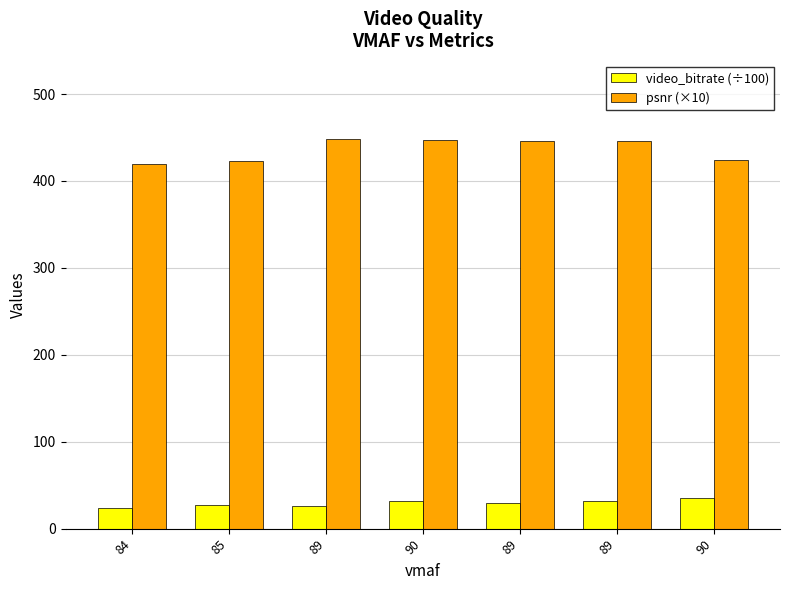

Are the bars horizontal?

No